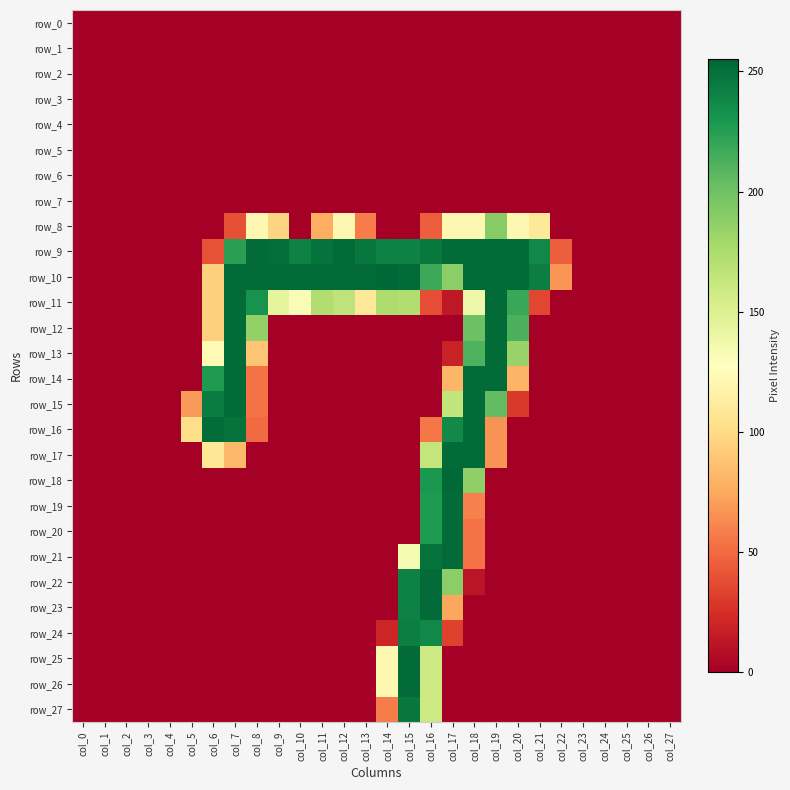

List the labels in order of row_5 value, smallest first.

col_0, col_1, col_2, col_3, col_4, col_5, col_6, col_7, col_8, col_9, col_10, col_11, col_12, col_13, col_14, col_15, col_16, col_17, col_18, col_19, col_20, col_21, col_22, col_23, col_24, col_25, col_26, col_27